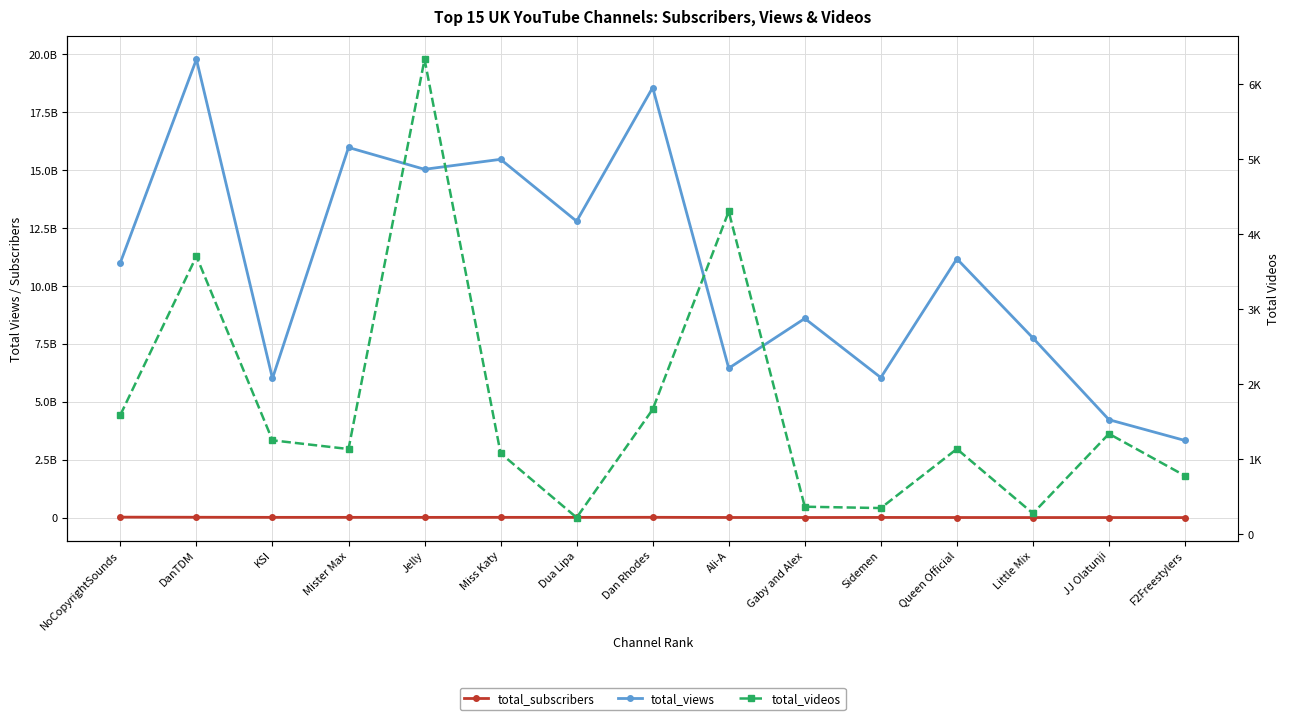

How many interior local valleys does the total_videos series have?

4